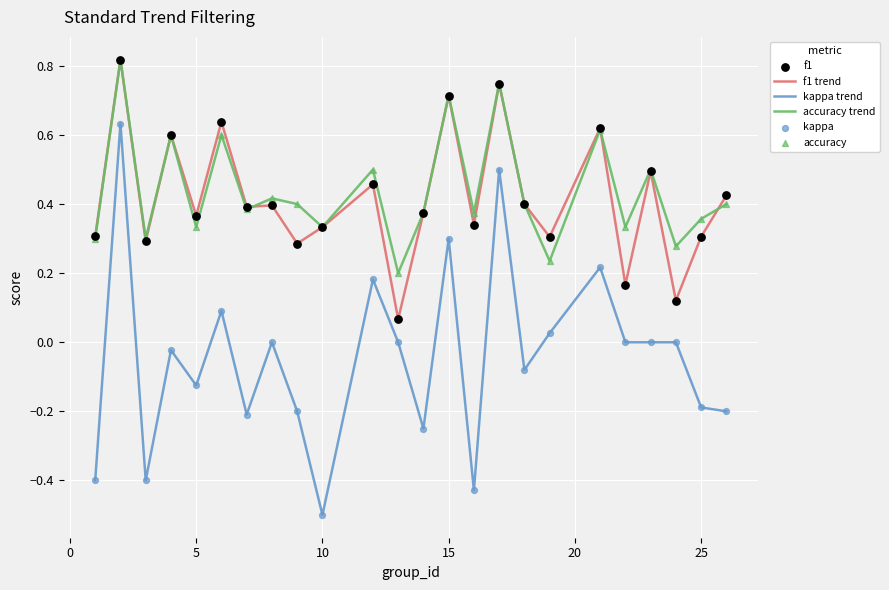

Which series has the widest spread of values?

kappa trend